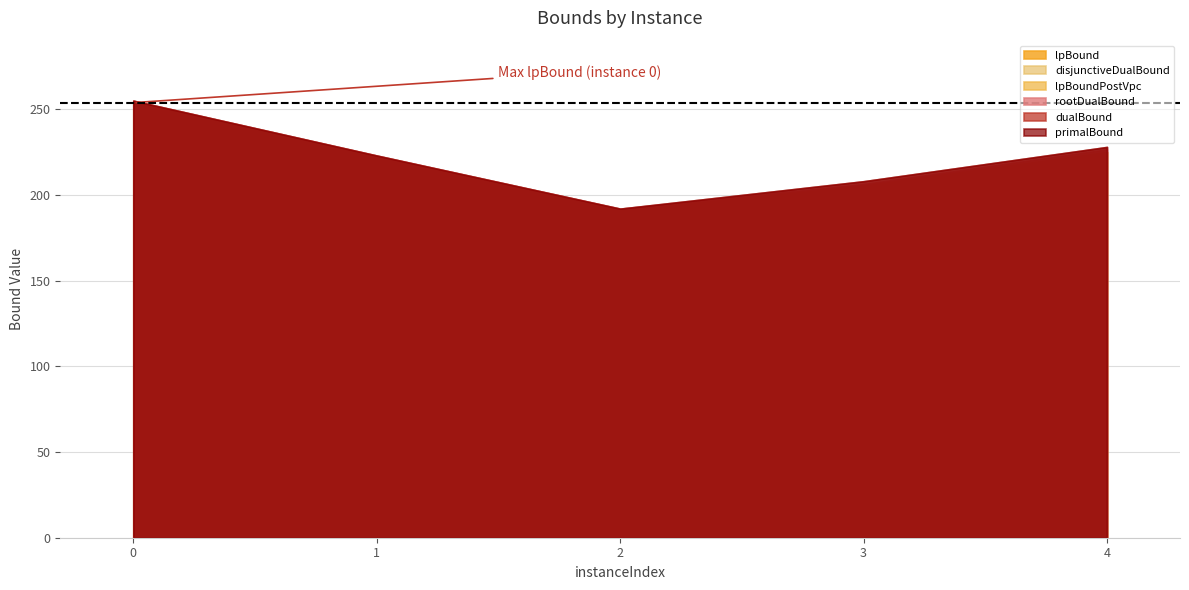

True or false: primalBound and disjunctiveDualBound cross at least once.

False